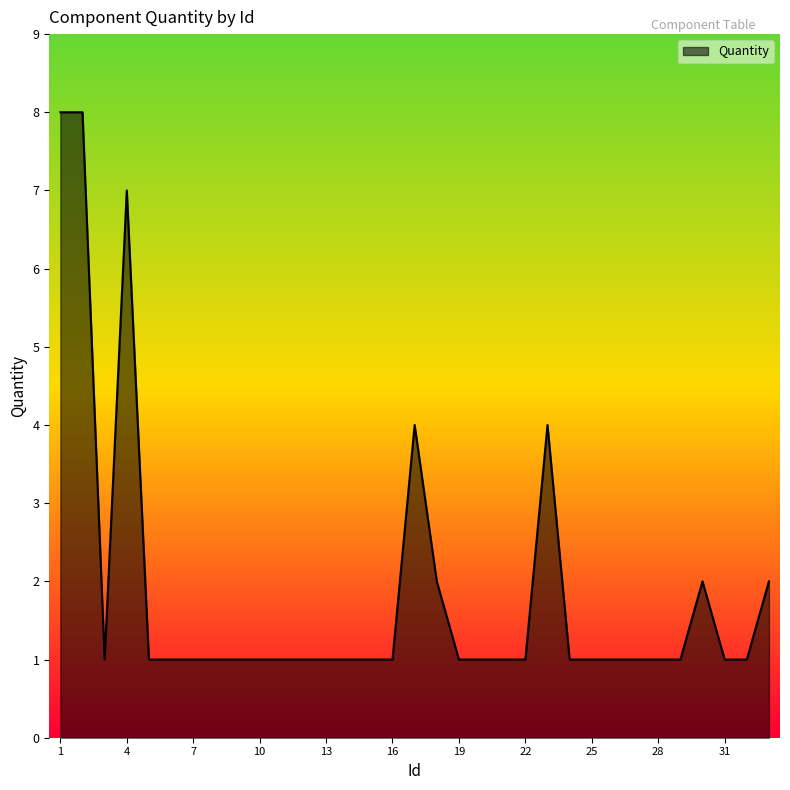

What is the greatest value displayed?

8